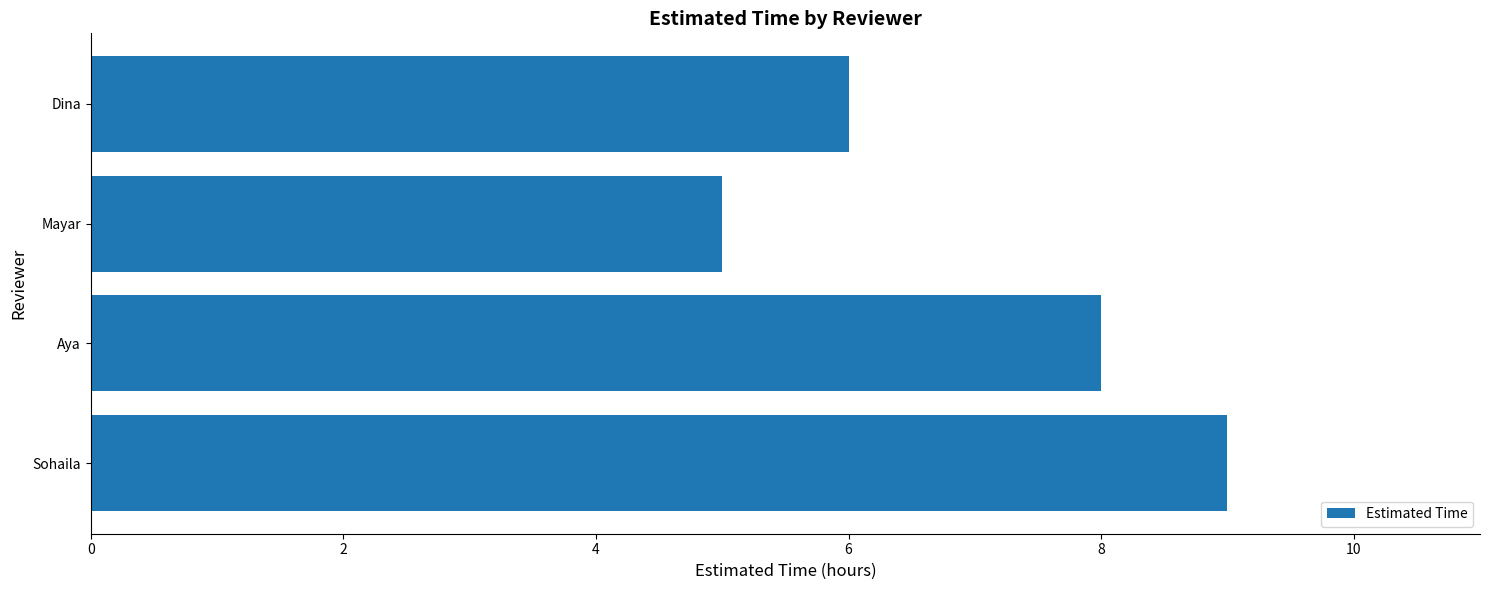

Approximately how many times larger is the value at Dina compared to Sohaila?

0.7